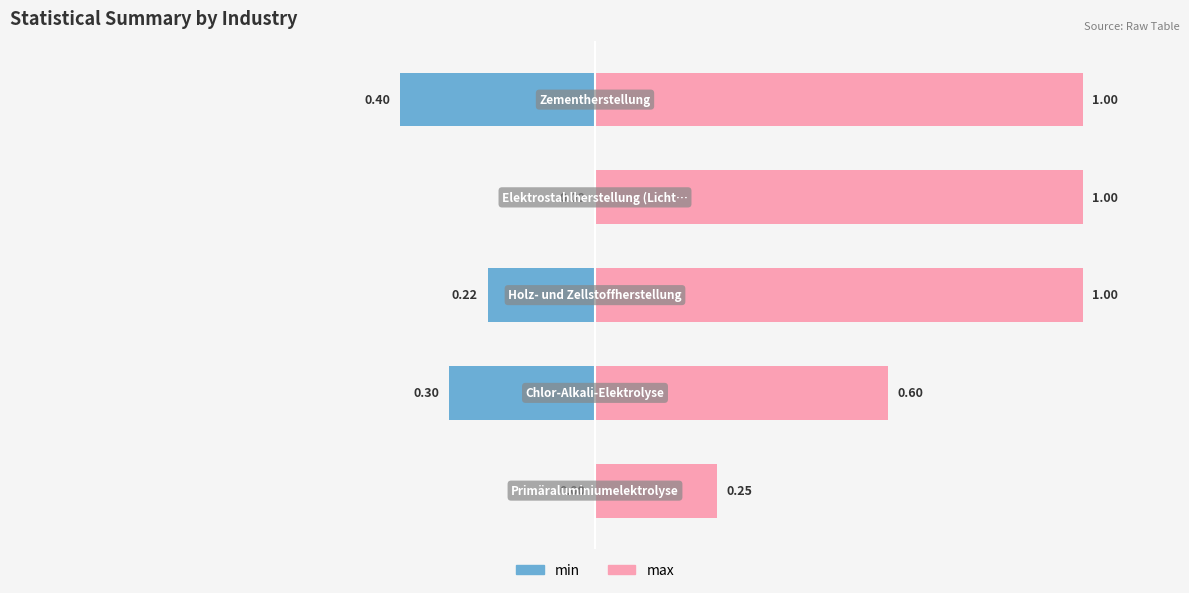

At −1.5, list the series in order from largest to smallest.

max, min